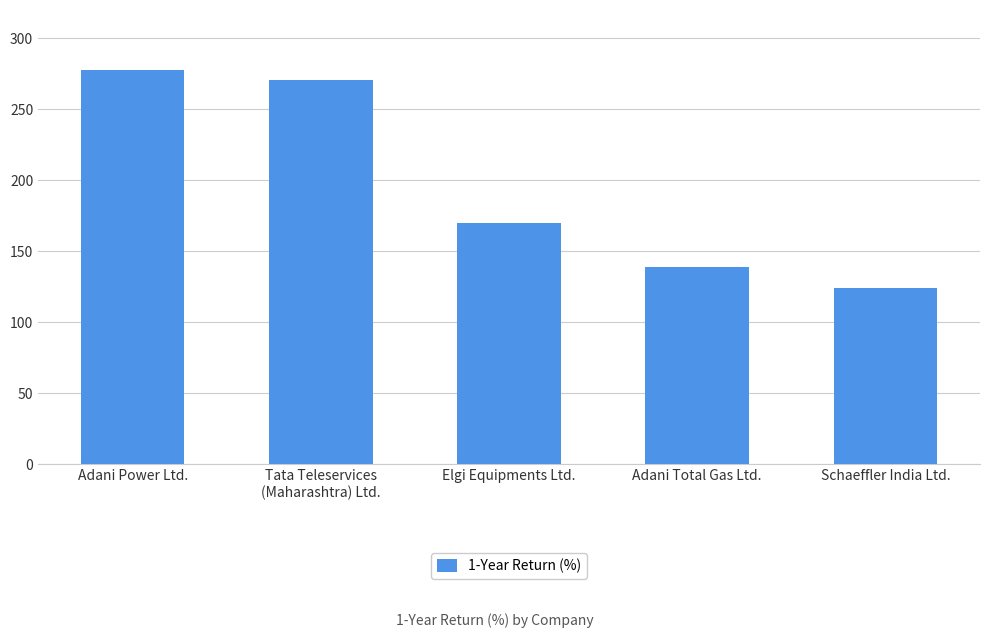

Between Schaeffler India Ltd. and Tata Teleservices
(Maharashtra) Ltd., which is larger?

Tata Teleservices
(Maharashtra) Ltd.